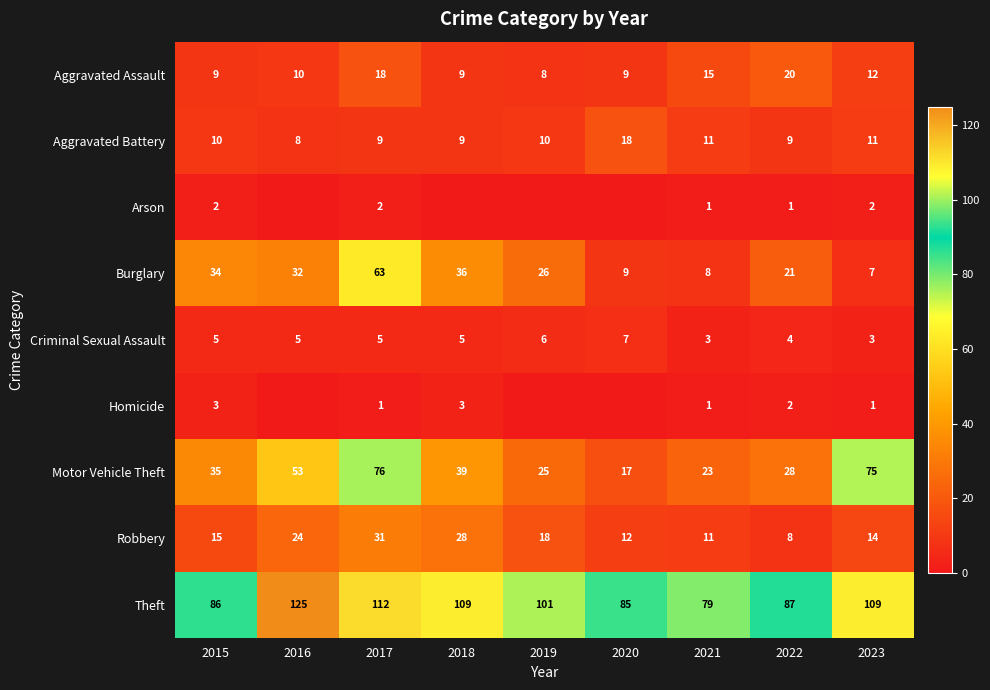

Count the Aggravated Battery values in the range 9 to 11.

7